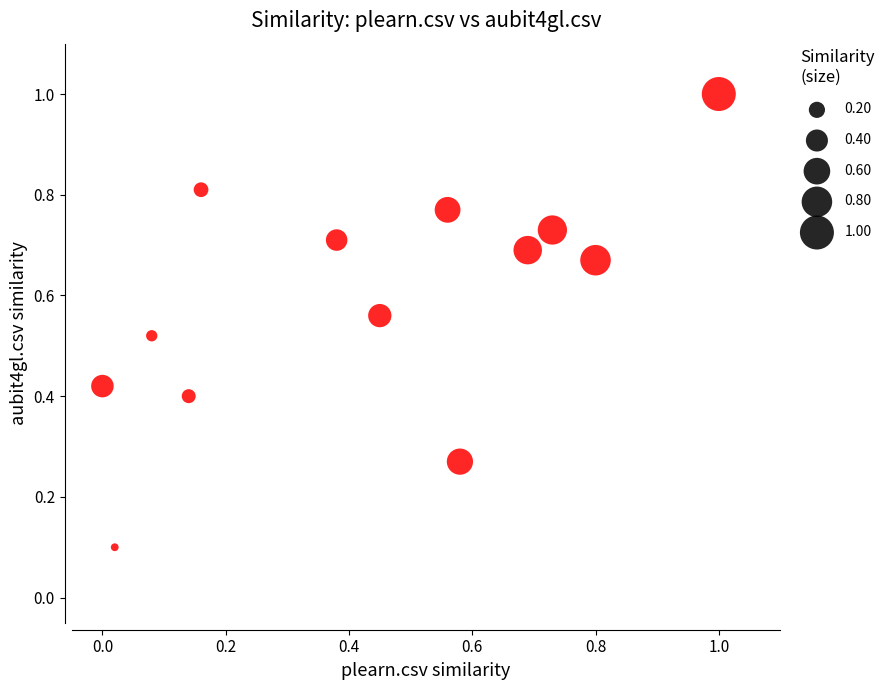

What is the range of X values (max minus min)?

1.0